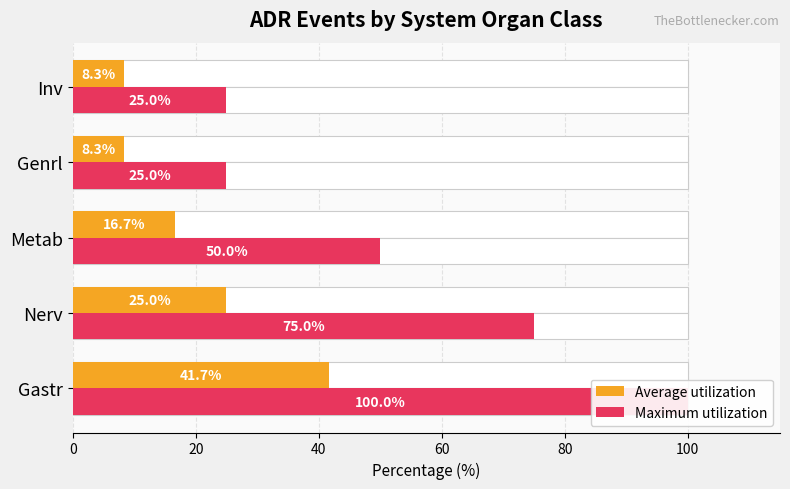

What is the value of the Maximum utilization bar at the 2nd from the left?

75.0